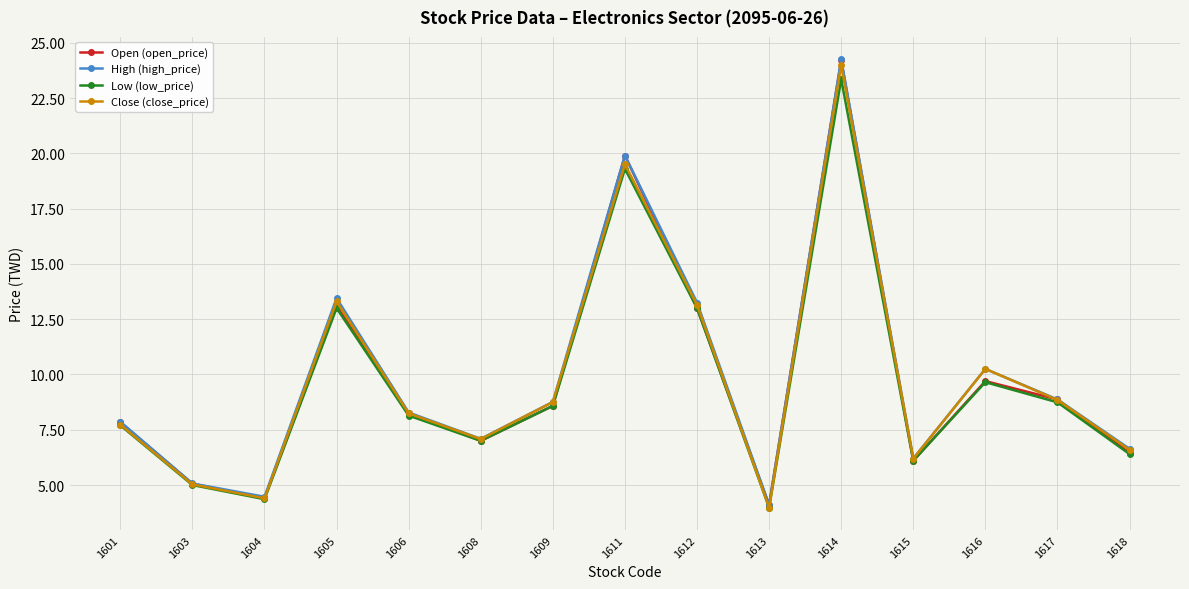

At which category is the sum across all series the highest?

1614